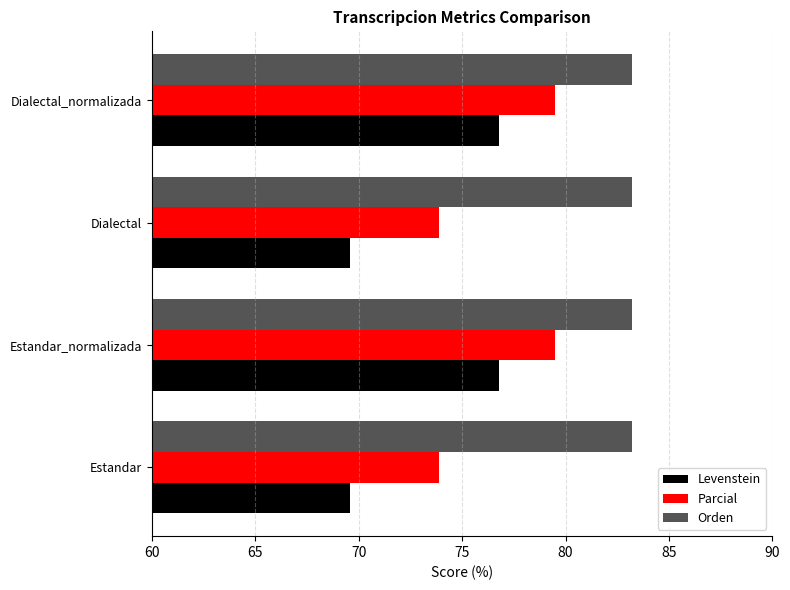

What is the approximate value of Levenstein at Dialectal_normalizada?

76.8